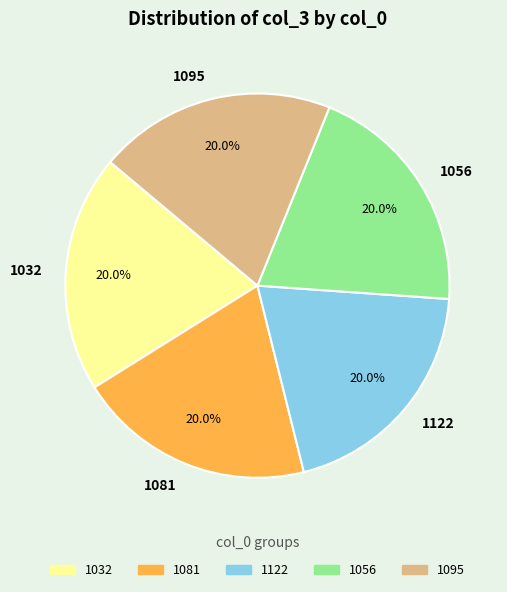

Does 1056 represent more than half of the total?

No